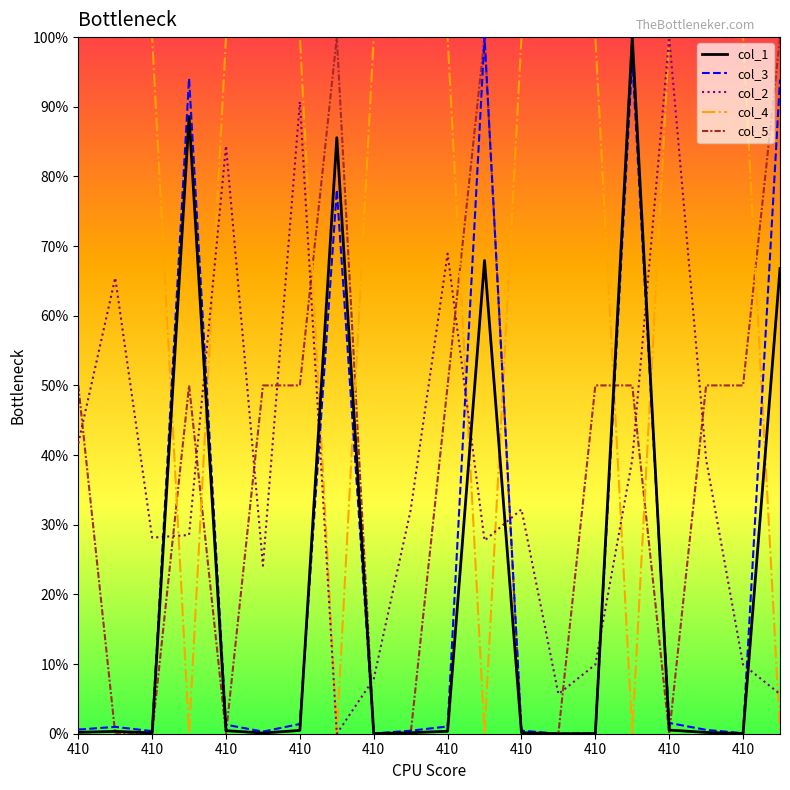

What is the label of the 8th point from the left?

410